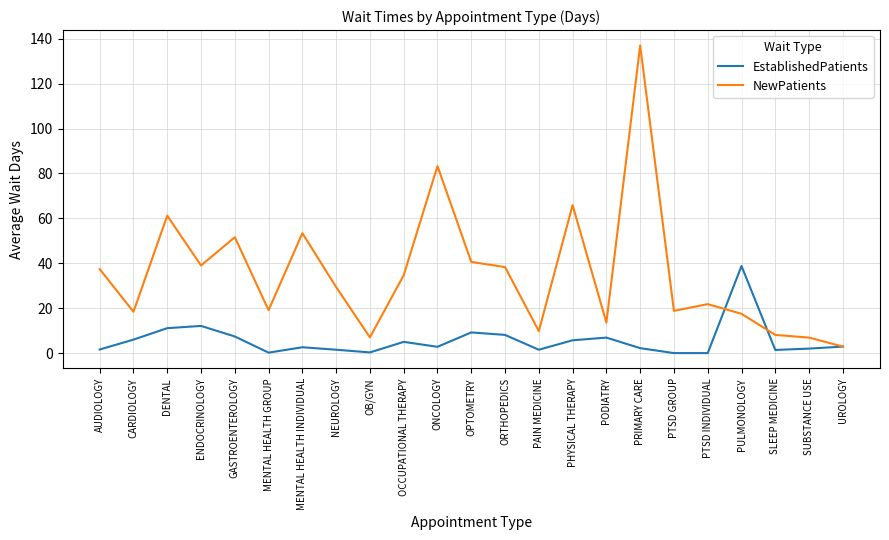

What value does the EstablishedPatients series have at ENDOCRINOLOGY?

12.1